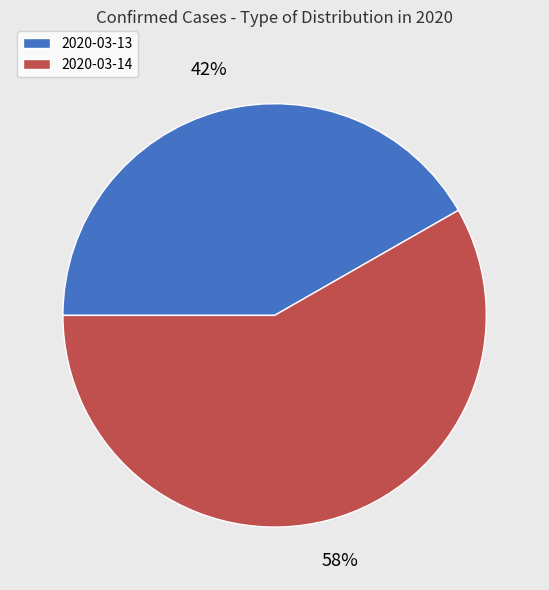

To the nearest percent, what is the average slice percentage?

50%